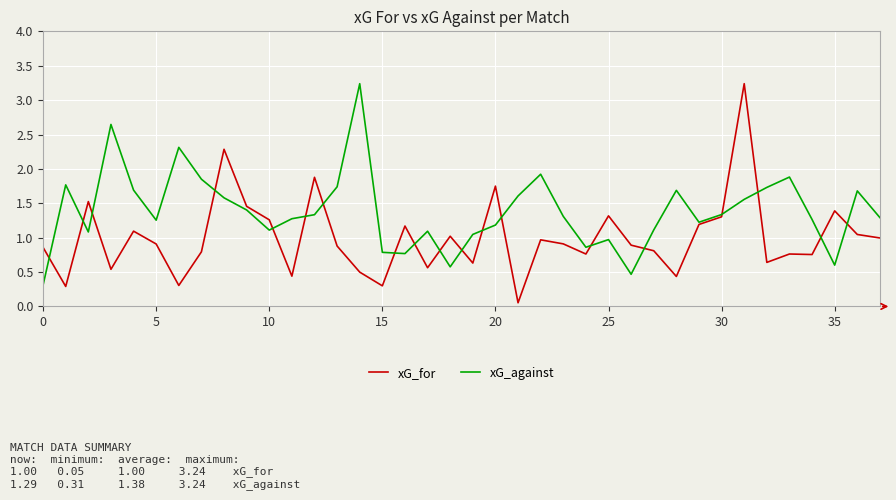

List the series in order of their overall mean, highest first.

xG_against, xG_for